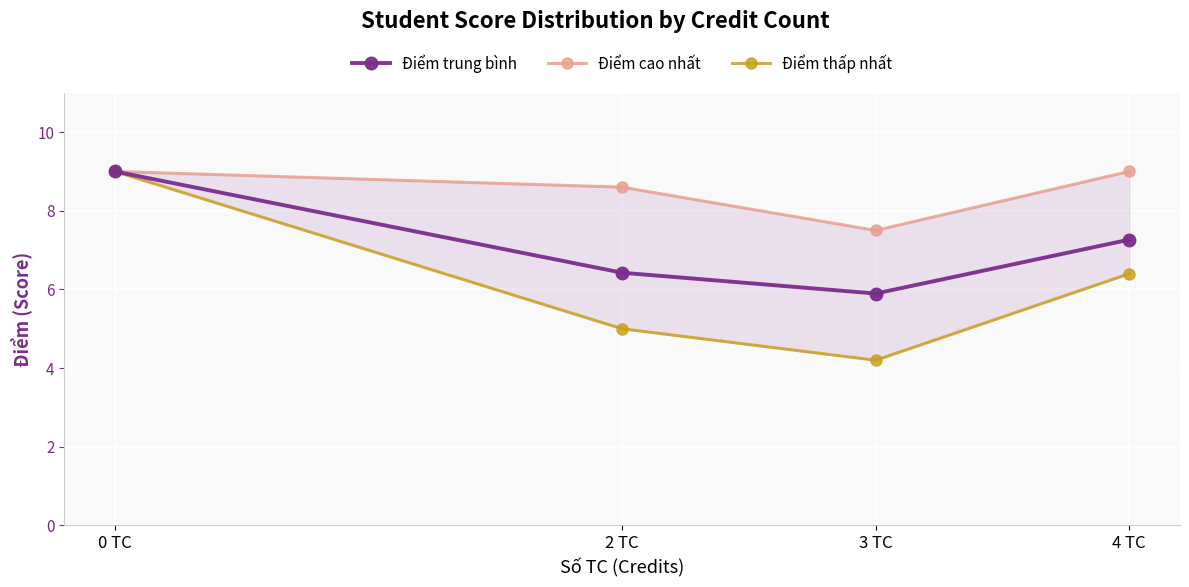

Rank the series by their maximum value, from lowest to highest.

Điểm trung bình, Điểm cao nhất, Điểm thấp nhất